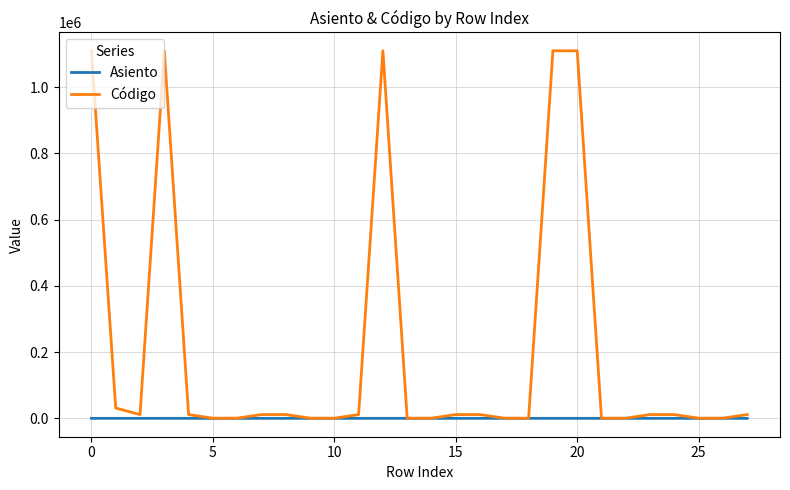

Which series has the widest spread of values?

Código